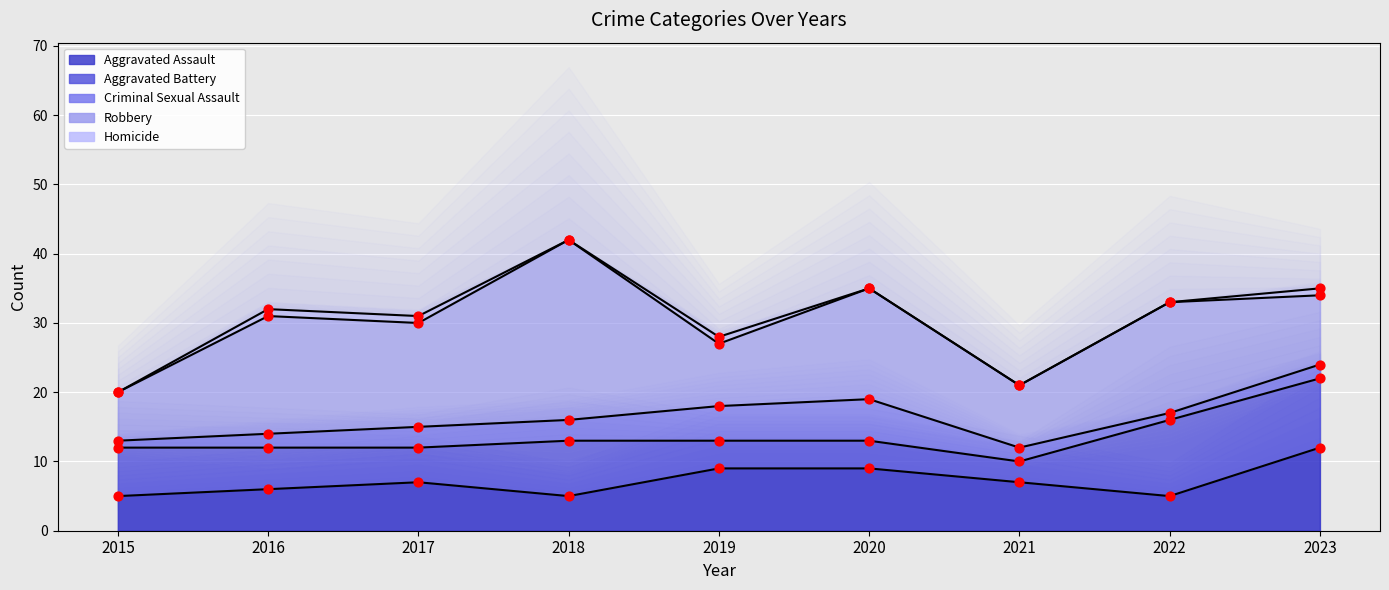

What are all the series names shown in the legend?

Aggravated Assault, Aggravated Battery, Criminal Sexual Assault, Robbery, Homicide